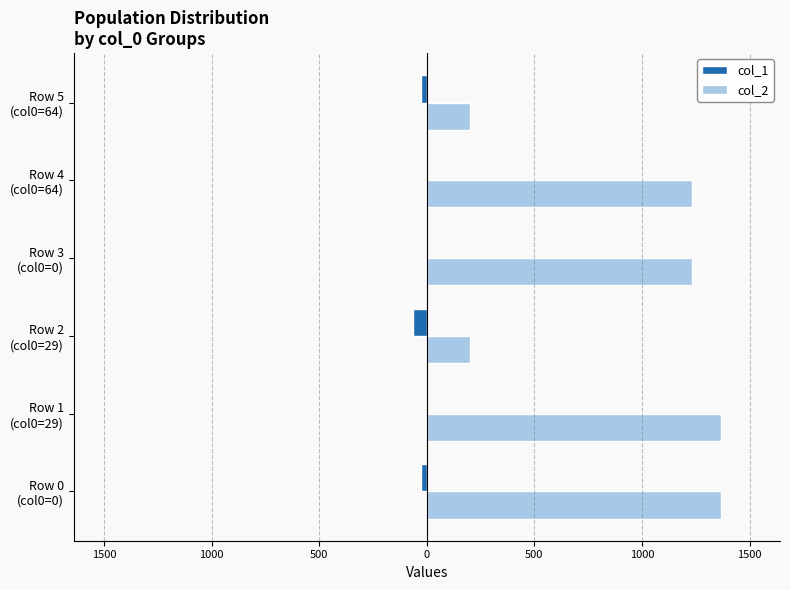

What are all the series names shown in the legend?

col_1, col_2